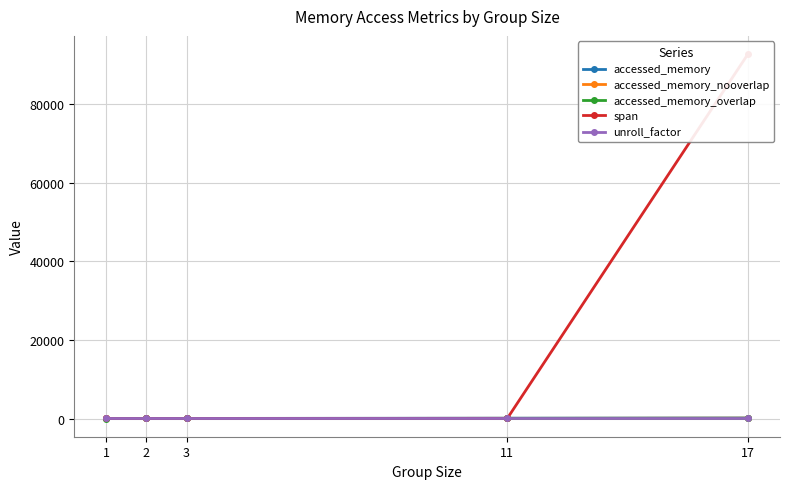

At which label does accessed_memory_nooverlap first exceed 12?

11